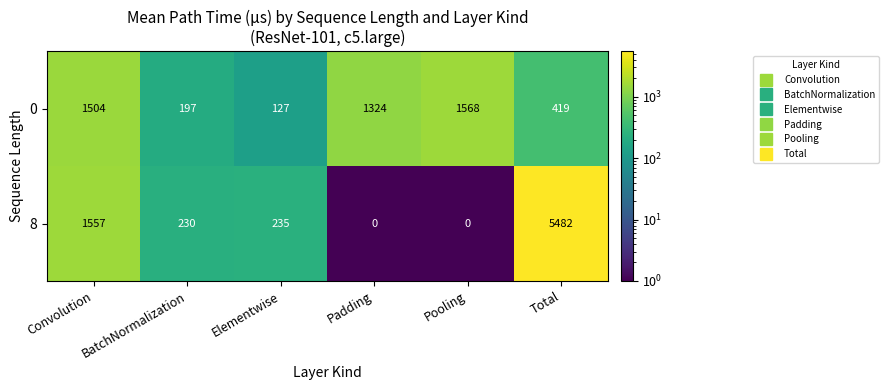

How many distinct data groups are displayed?

2